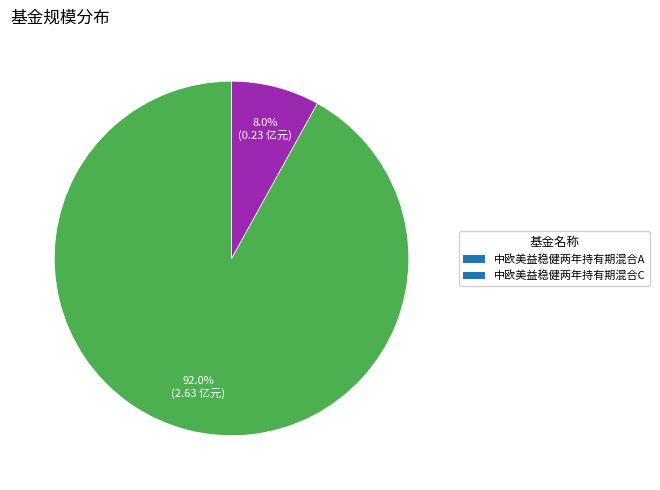

Which slice is the smallest?

中欧美益稳健两年持有期混合C